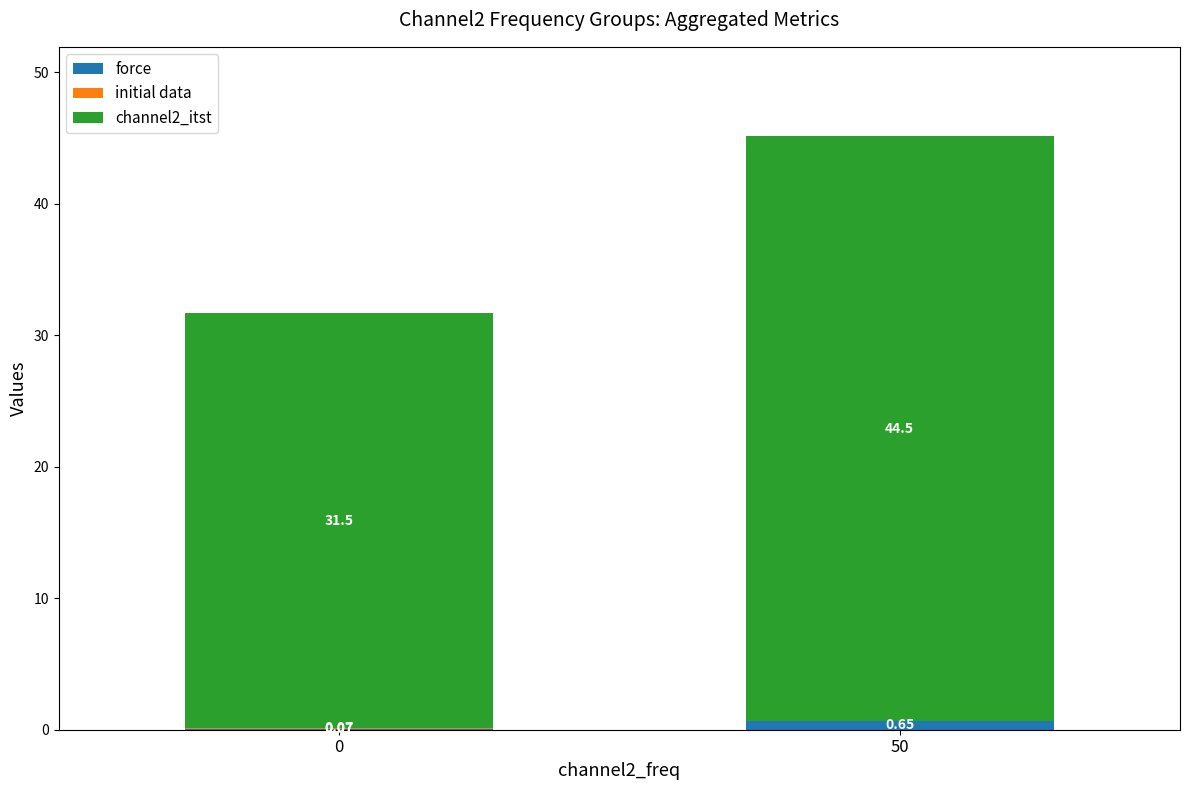

At which category is the sum across all series the highest?

50